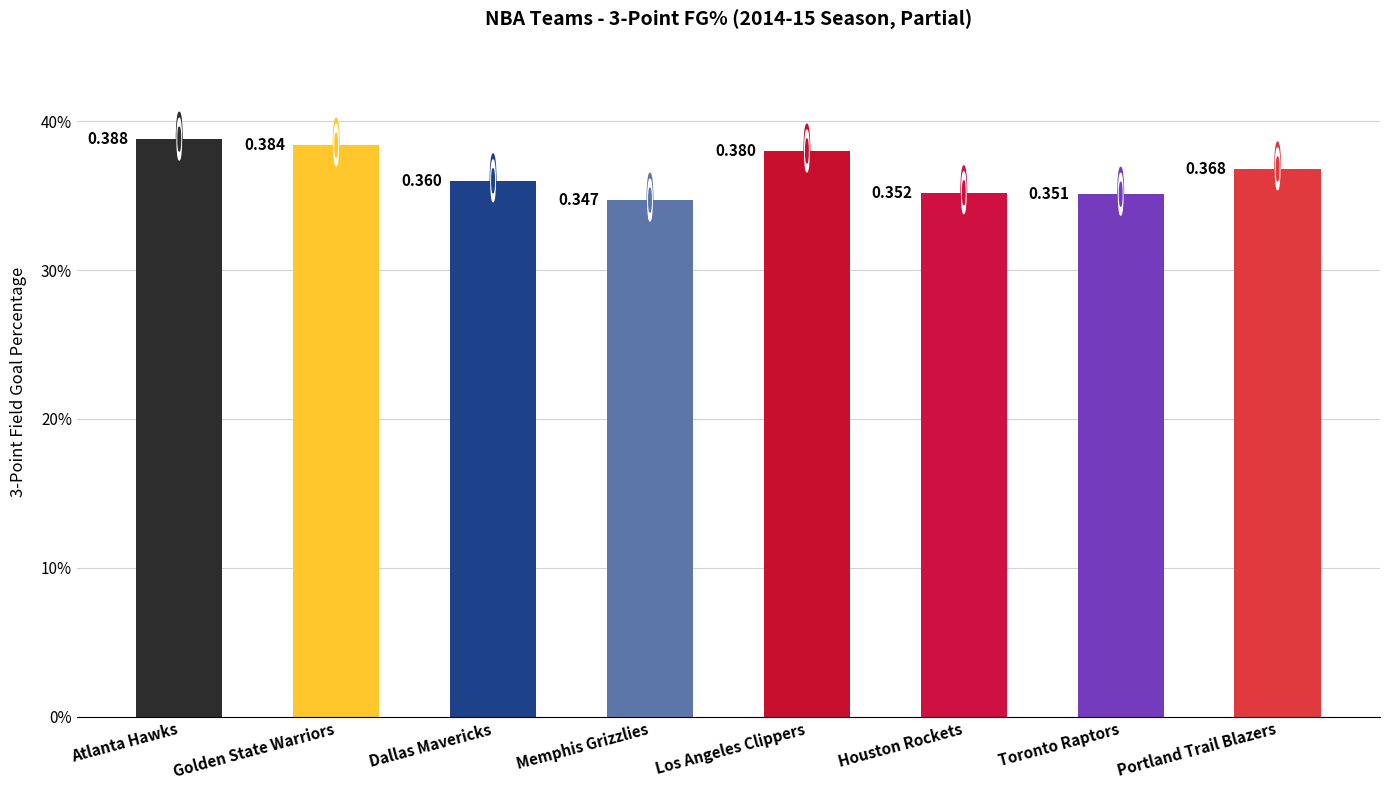

The chart shows a value of 0.4 at Golden State Warriors. True or false?

True